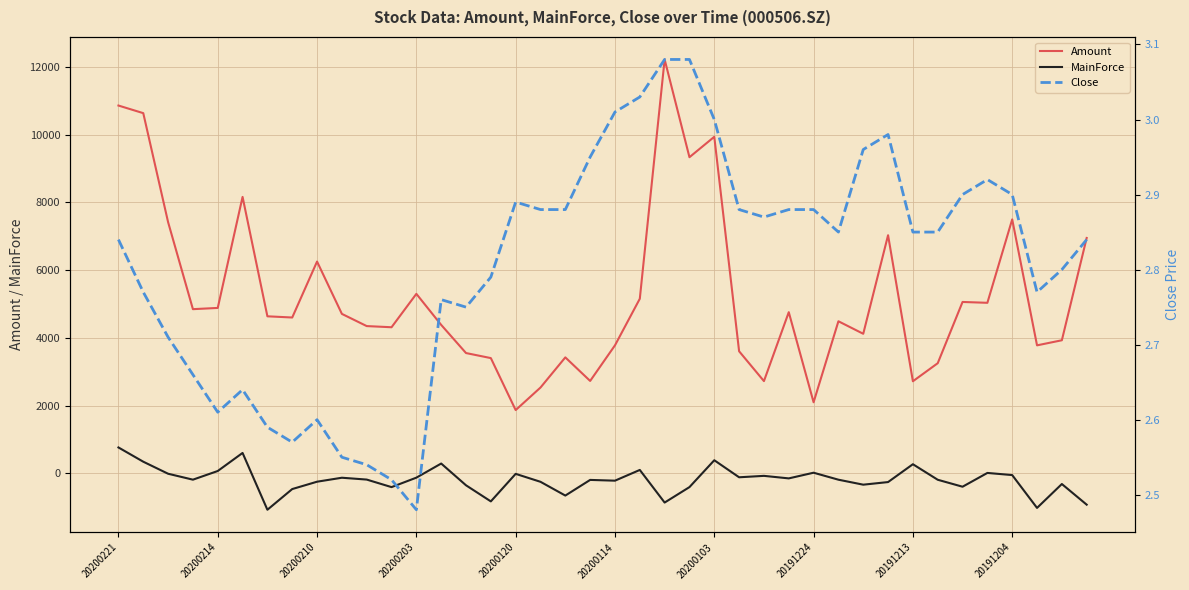

True or false: Close has a value of 0.8 at 26.

False